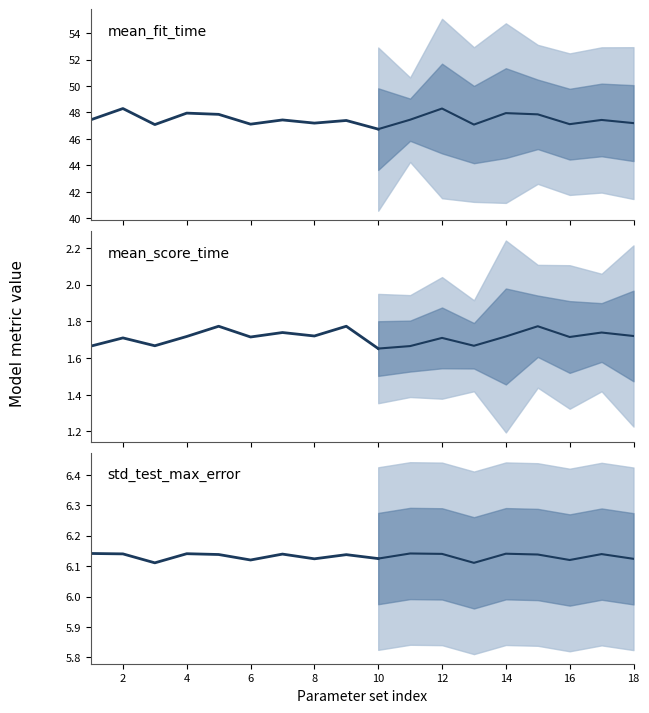

What is the sum of all mean_fit_time values?

854.9